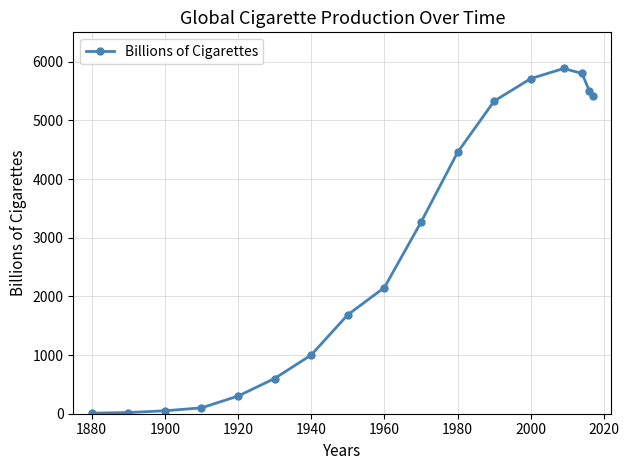

What is the greatest value displayed?

5884